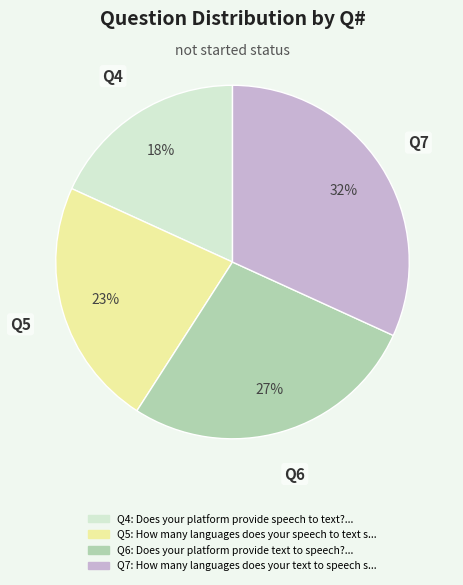

To the nearest percent, what is the average slice percentage?

25%